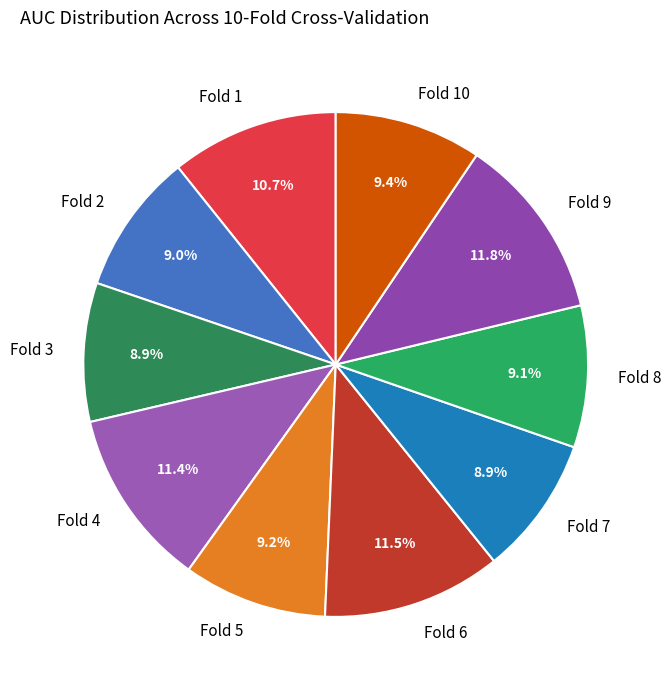

Between Fold 4 and Fold 7, which is larger?

Fold 4